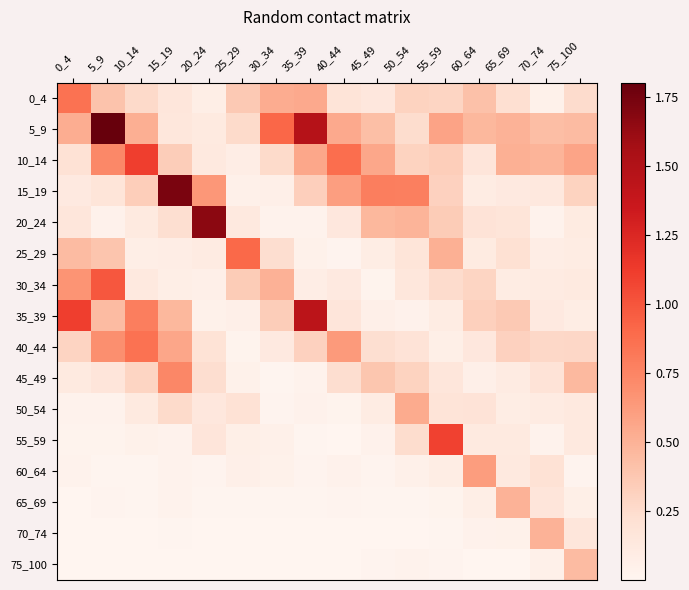

Rank the series at 5_9 from lowest to highest value.

70_74, 75_100, 60_64, 65_69, 55_59, 50_54, 20_24, 45_49, 15_19, 25_29, 0_4, 35_39, 40_44, 10_14, 30_34, 5_9